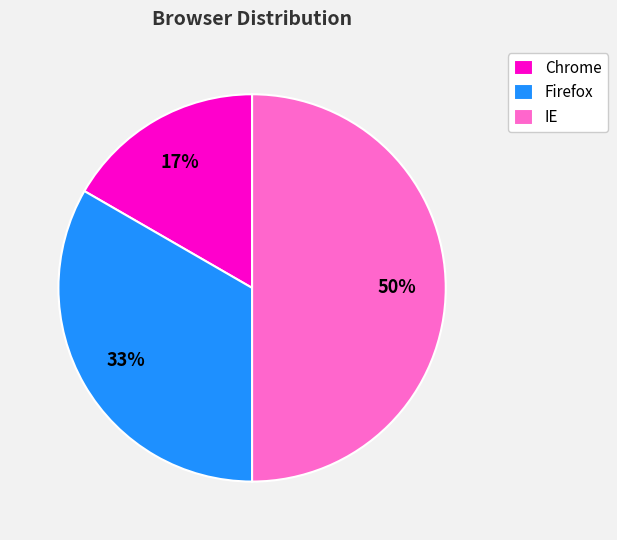

True or false: IE accounts for 58% of the total.

False